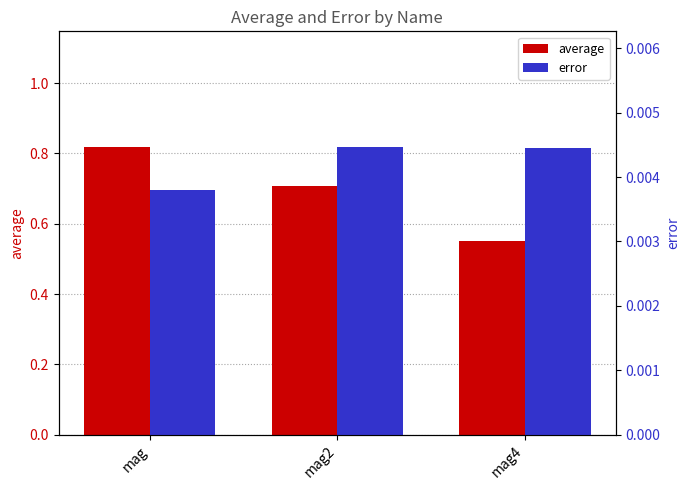

Which has a higher value, mag2 or mag?

mag